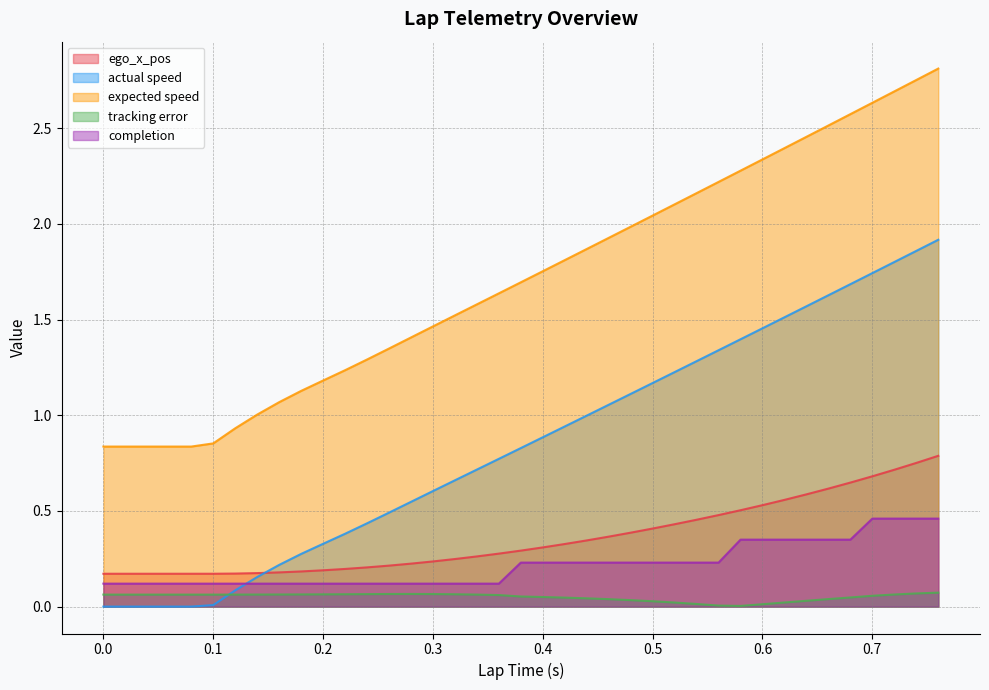

The value of completion at 0.44 is 0.0. True or false?

False